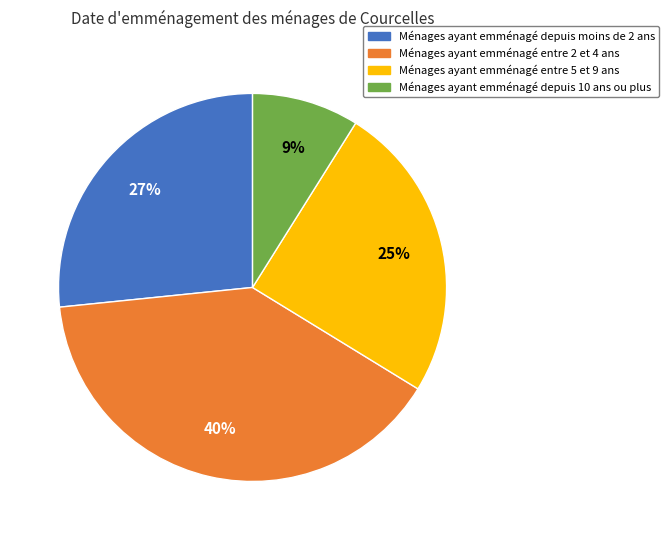

Count the number of slices in the pie.

4